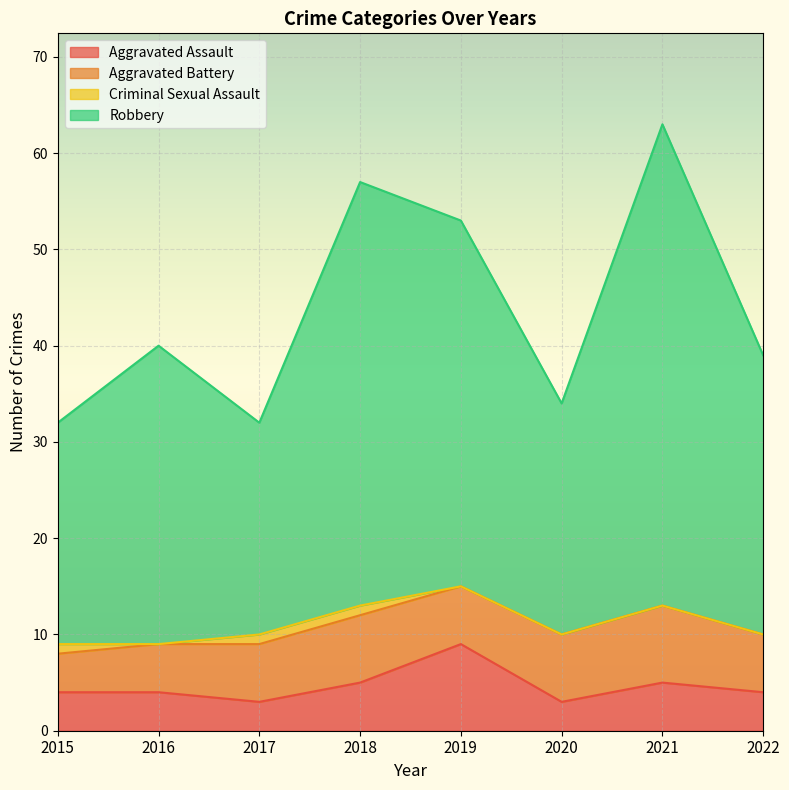

What is the maximum value for Aggravated Assault?

9